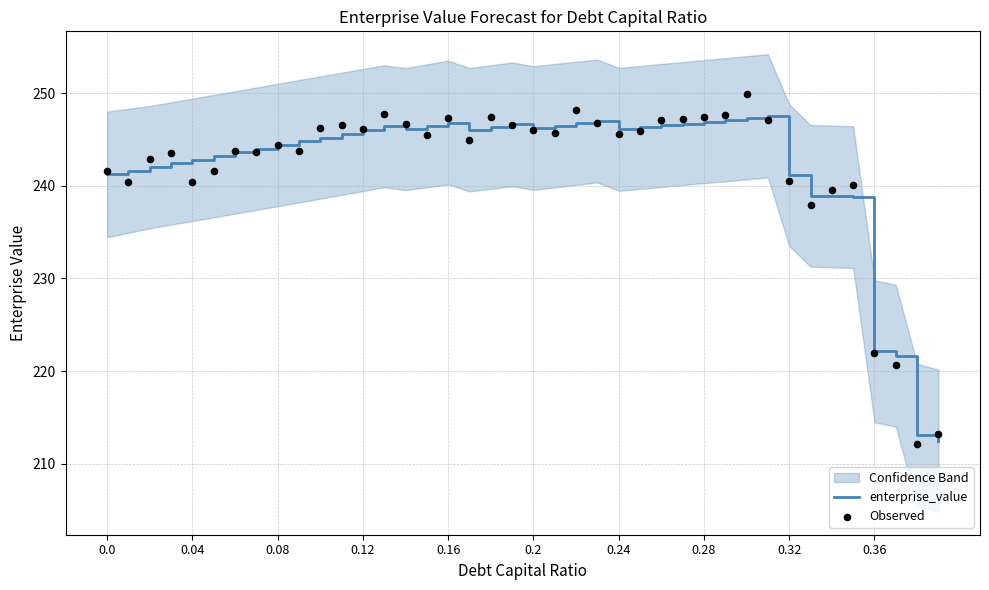

Which series reaches the maximum Y coordinate?

Observed